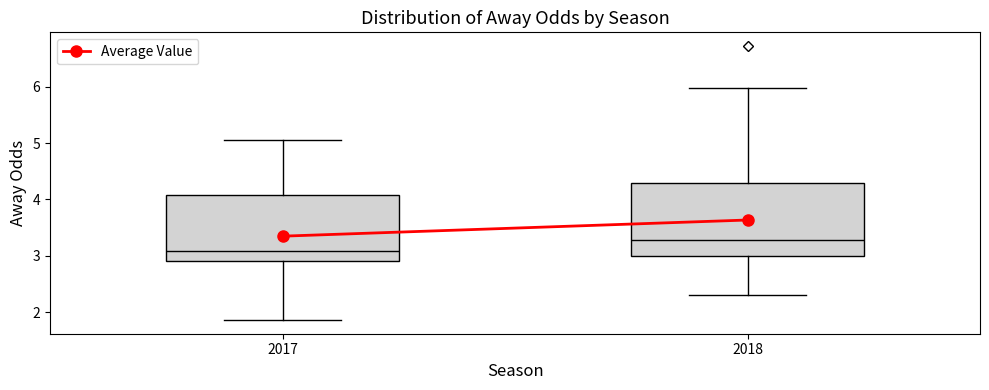

Which box's median line is the lowest?

2017